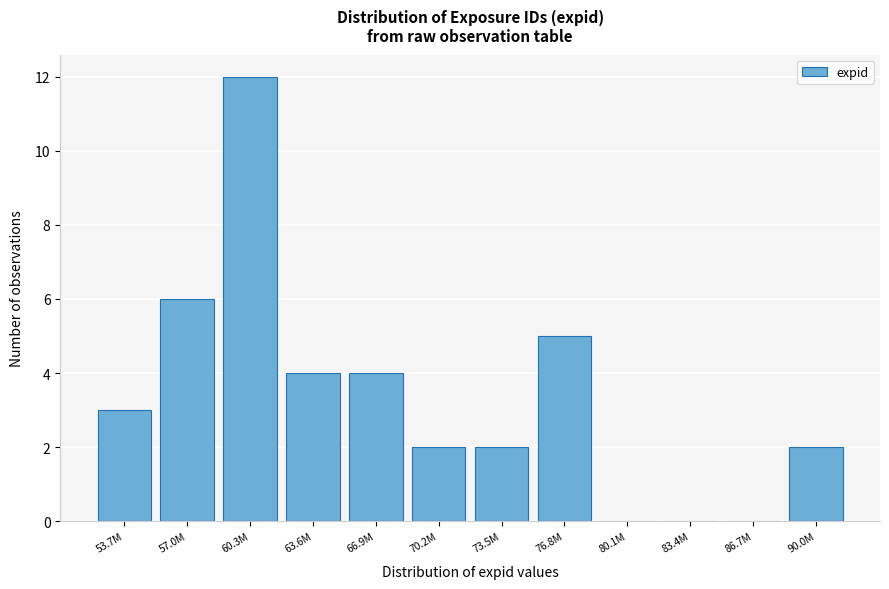

Reading left to right, transcribe all the data shown in this chart.

53.7M=3	57.0M=6	60.3M=12	63.6M=4	66.9M=4	70.2M=2	73.5M=2	76.8M=5	80.1M=0	83.4M=0	86.7M=0	90.0M=2